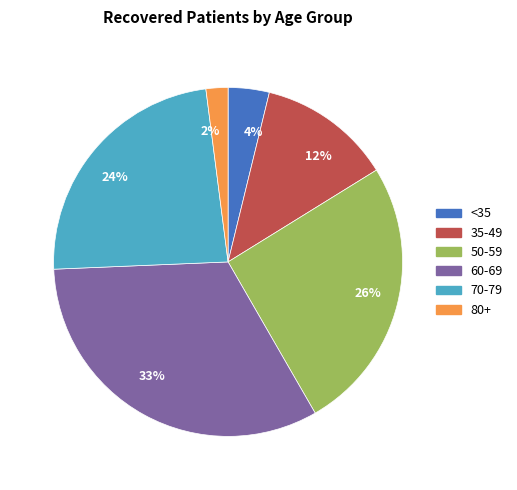

Does any single category account for the majority?

No